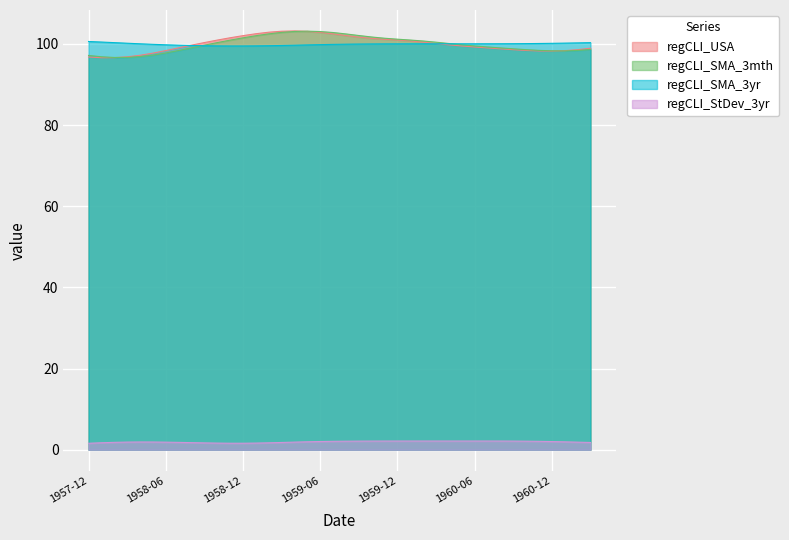

Is the value of regCLI_StDev_3yr at 1960-04 greater than the value of regCLI_SMA_3mth at 1959-06?

No